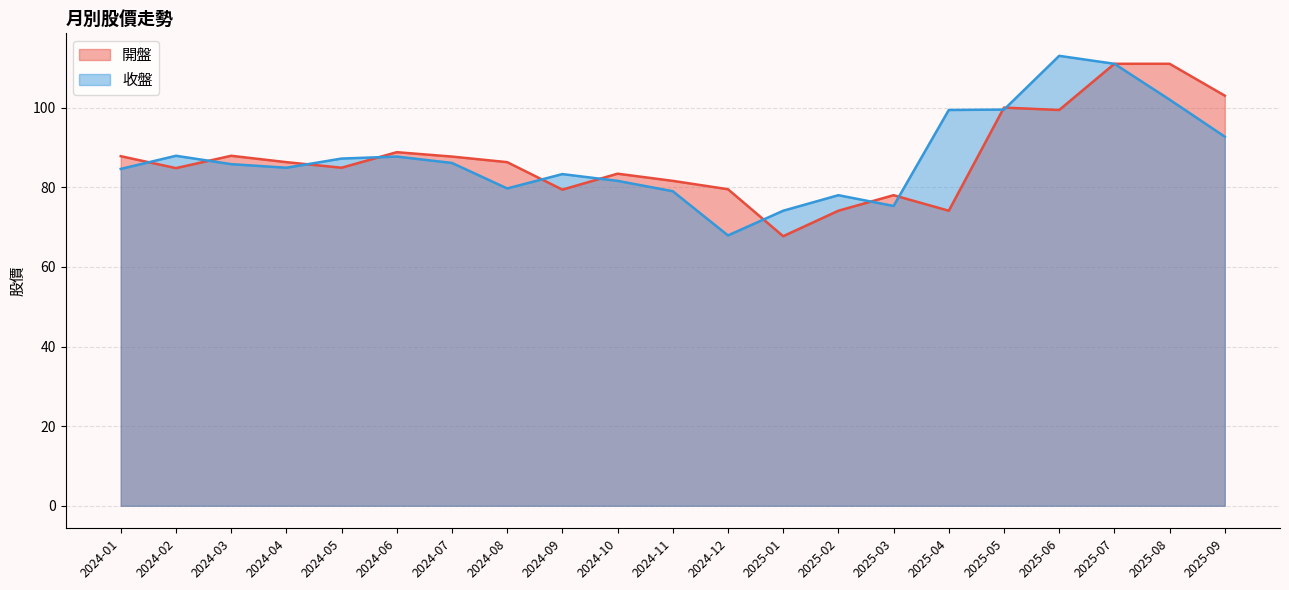

Reading left to right, extract all data points from this chart.

開盤: 2025-09=103.0	2025-08=111.0	2025-07=111.0	2025-06=99.4	2025-05=100.0	2025-04=74.1	2025-03=78.0	2025-02=74.1	2025-01=67.7	2024-12=79.5	2024-11=81.6	2024-10=83.4	2024-09=79.4	2024-08=86.3	2024-07=87.7	2024-06=88.8	2024-05=84.9	2024-04=86.3	2024-03=87.9	2024-02=84.8	2024-01=87.8
收盤: 2025-09=92.7	2025-08=102.0	2025-07=111.0	2025-06=113.0	2025-05=99.5	2025-04=99.4	2025-03=75.3	2025-02=78.0	2025-01=74.1	2024-12=67.9	2024-11=79.0	2024-10=81.6	2024-09=83.3	2024-08=79.7	2024-07=86.1	2024-06=87.7	2024-05=87.2	2024-04=84.9	2024-03=85.8	2024-02=87.9	2024-01=84.6